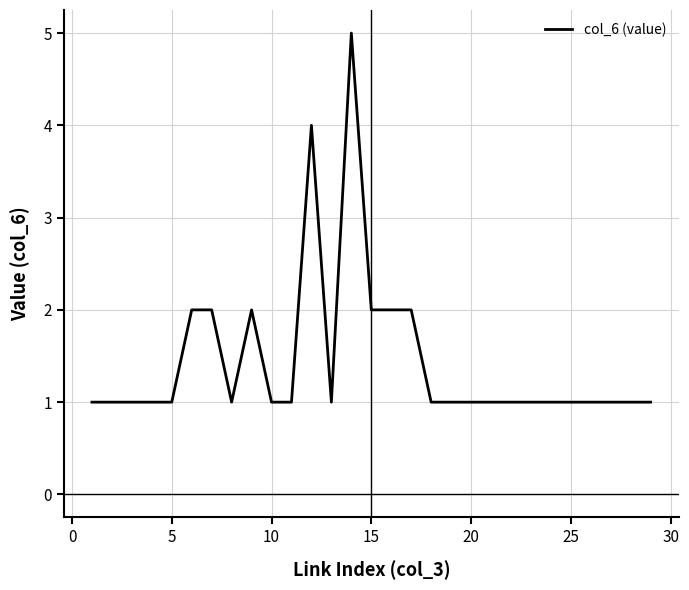

What is the smallest value displayed?

1